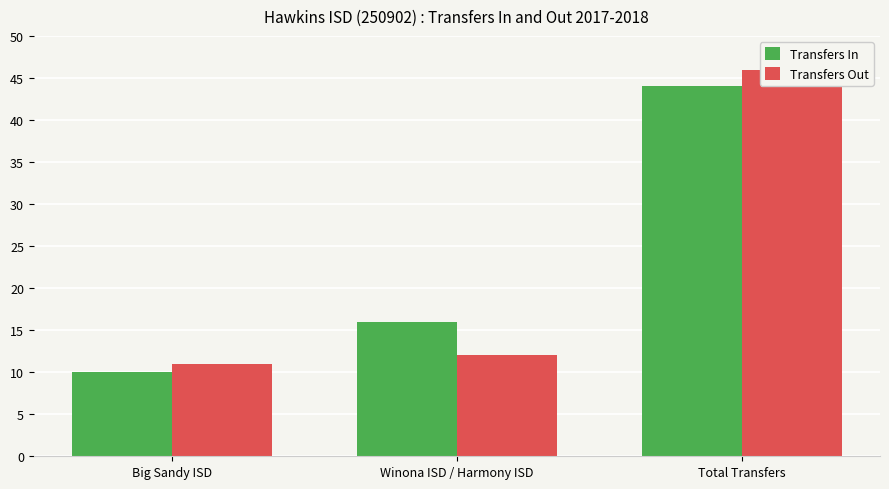

What is the total value across all series at Total Transfers?

90